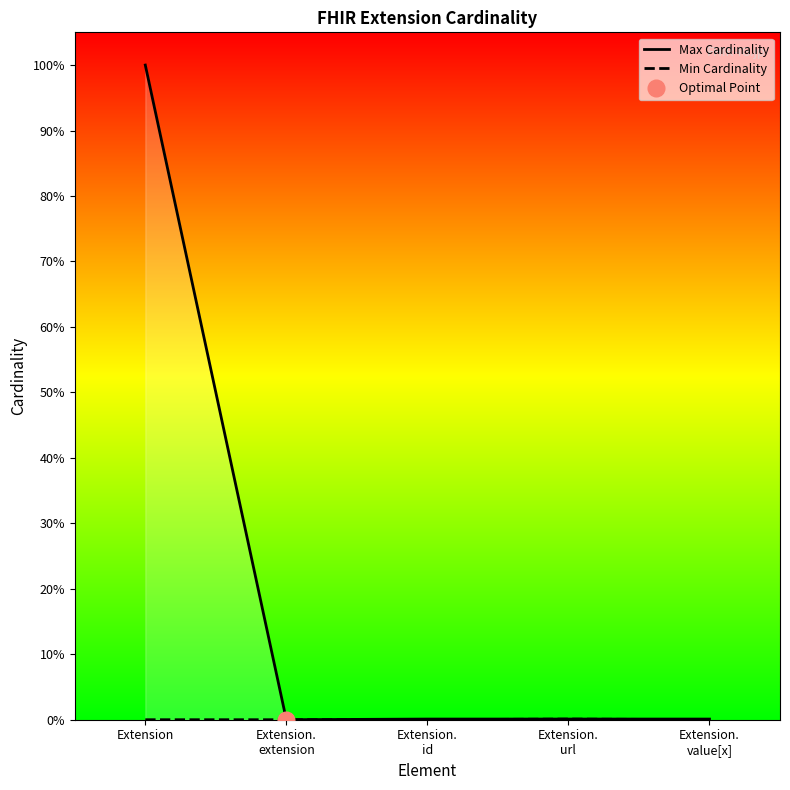

At which category is the sum across all series the highest?

Extension